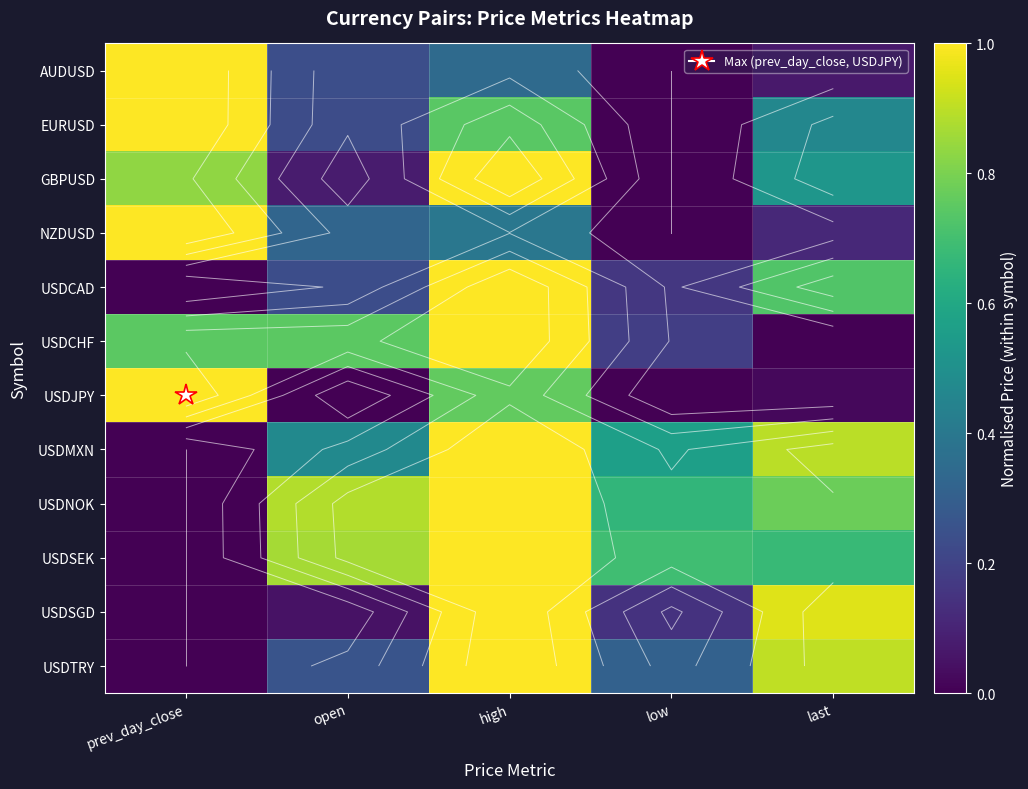

Count the number of categories in the chart.

5